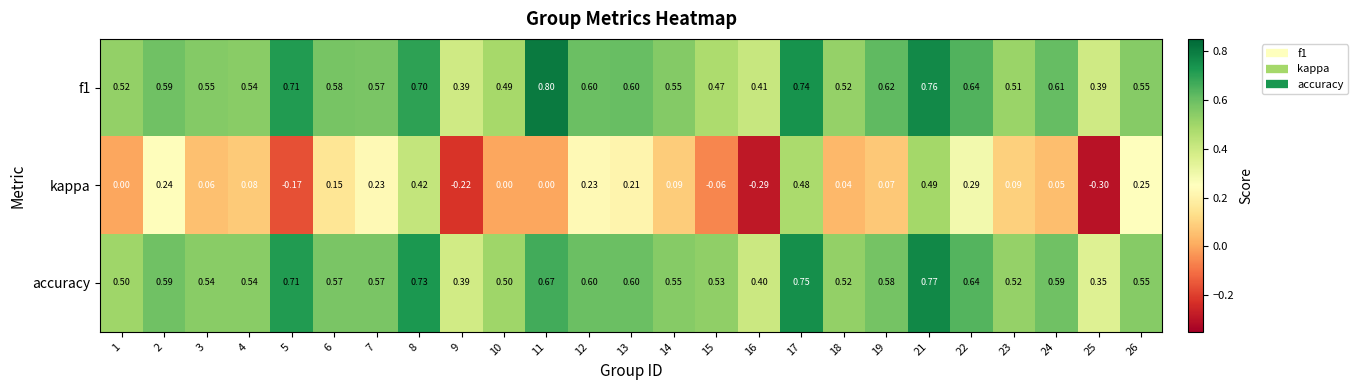

Is the value of kappa at 14 greater than the value of f1 at 23?

No